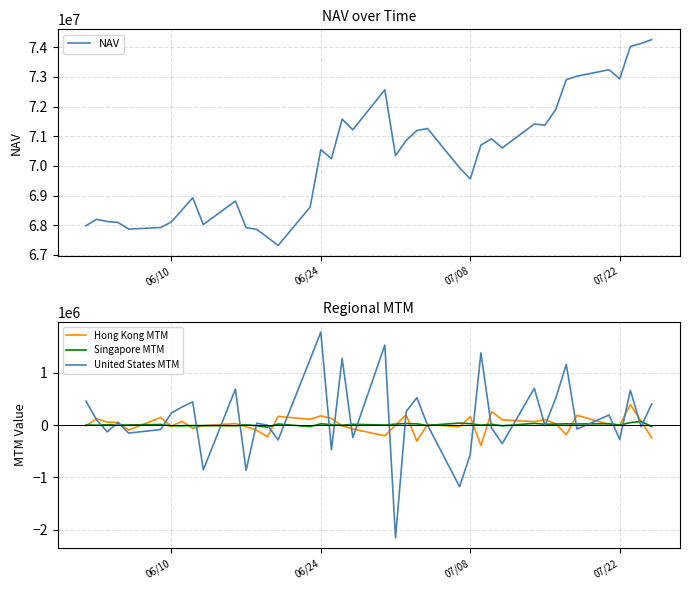

What is the difference between the maximum and minimum values in the Hong Kong MTM series?

783383.3